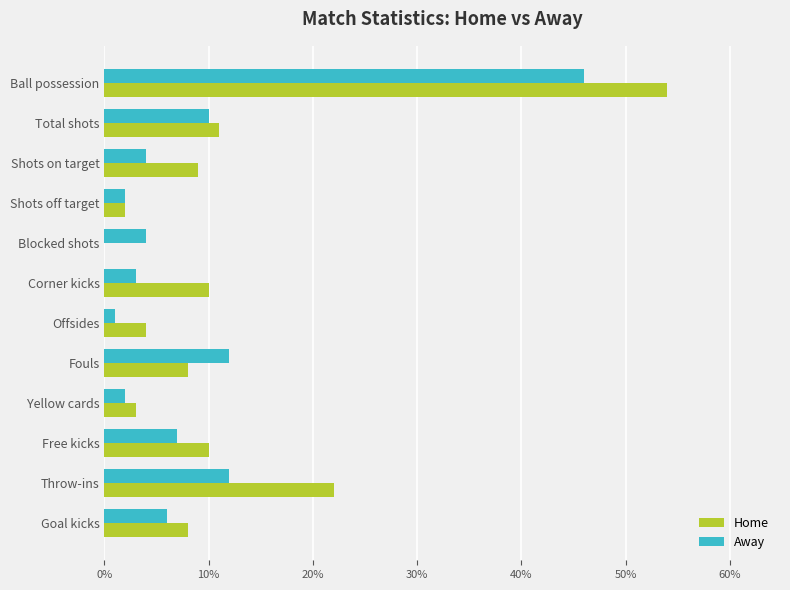

Which series changed the most between Corner kicks and Throw-ins?

Home